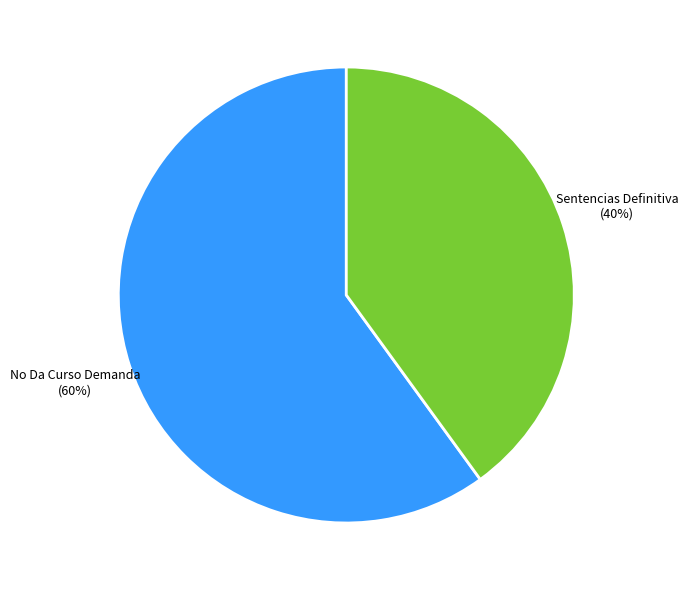

What is the ratio of the value at No Da Curso Demanda to the value at Sentencias Definitiva?

1.5